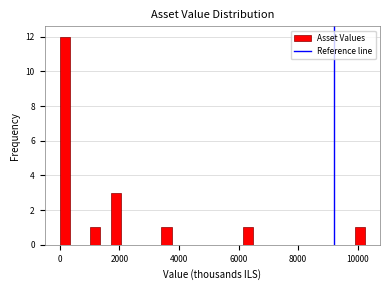

Read against the x-axis, roughly where is the centre of the tallest bar?

200